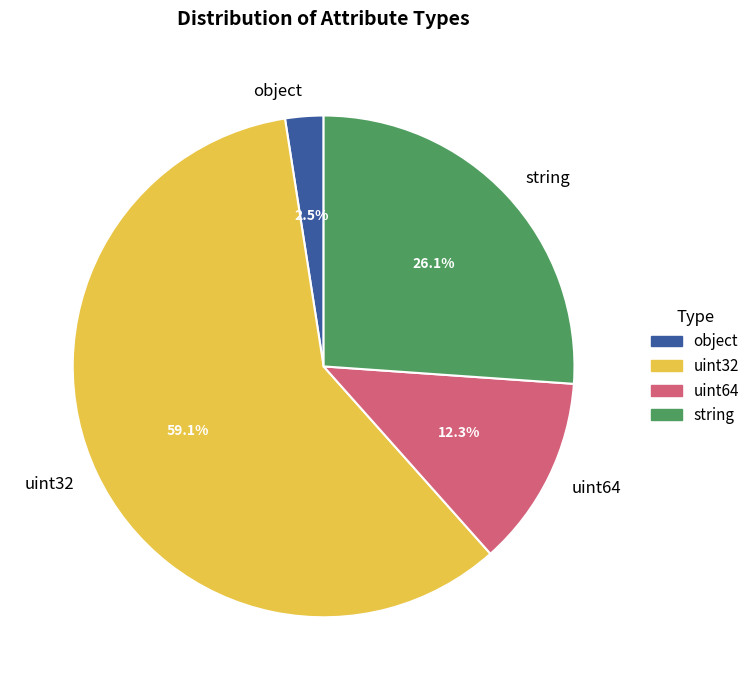

Count the number of slices in the pie.

4